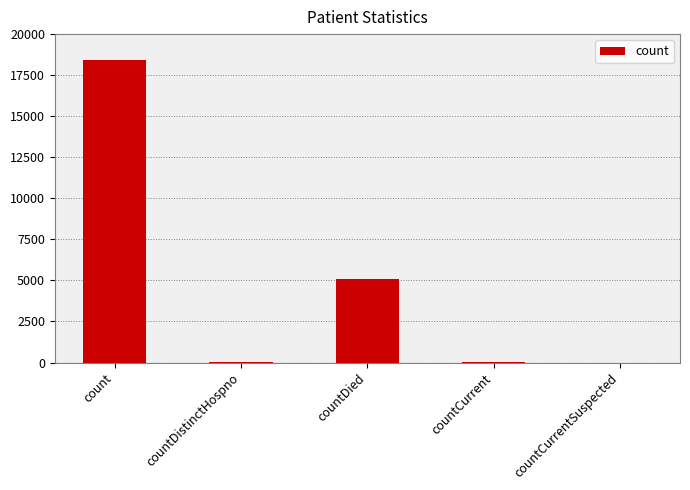

The value at count is 29165. True or false?

False